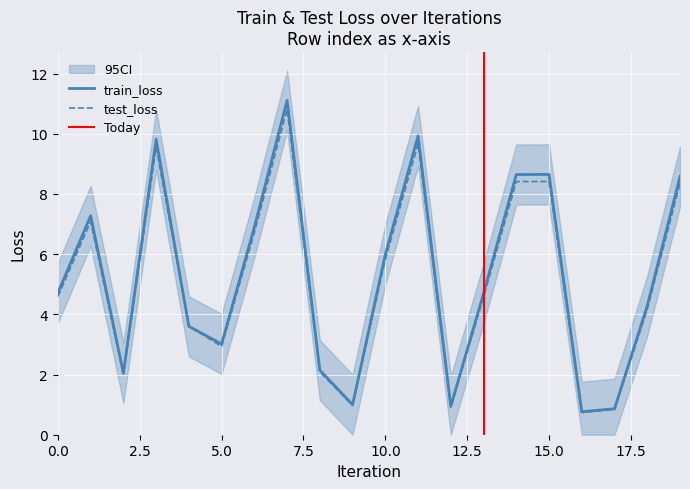

At how many categories does at least one series exceed 6?

8